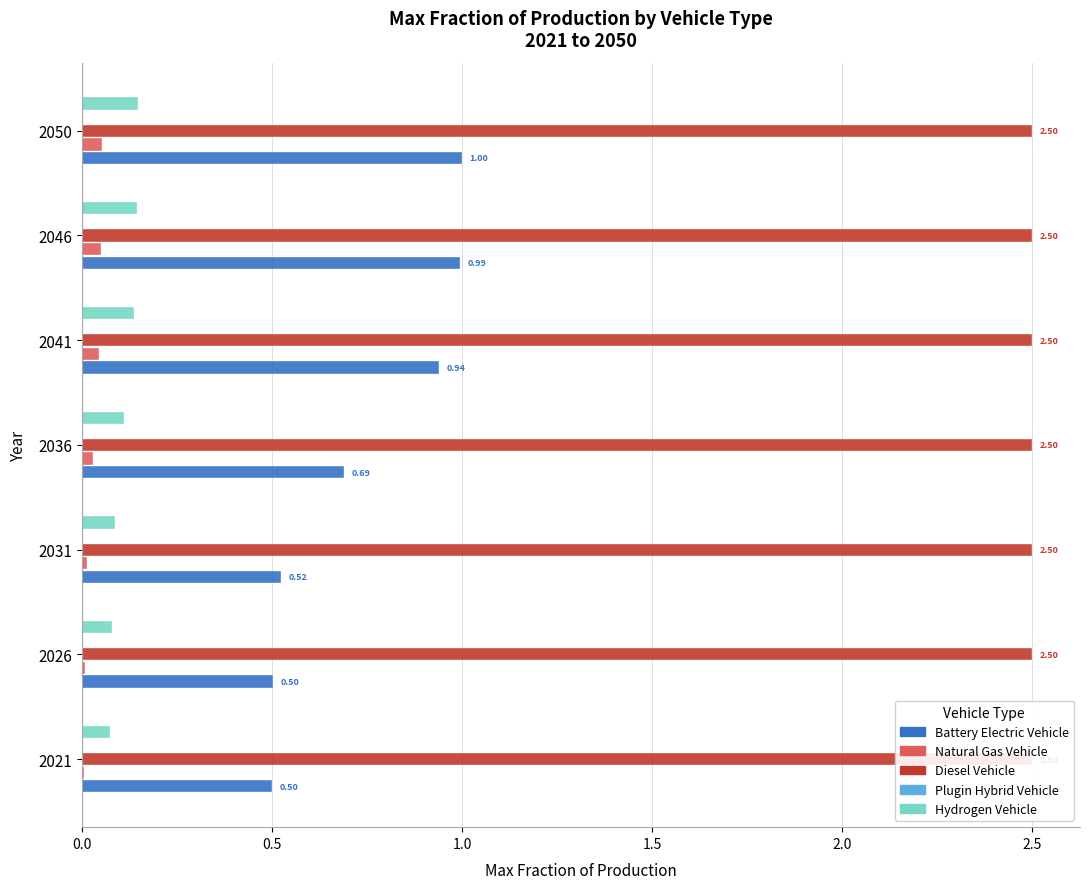

How many bars are there in total?

35